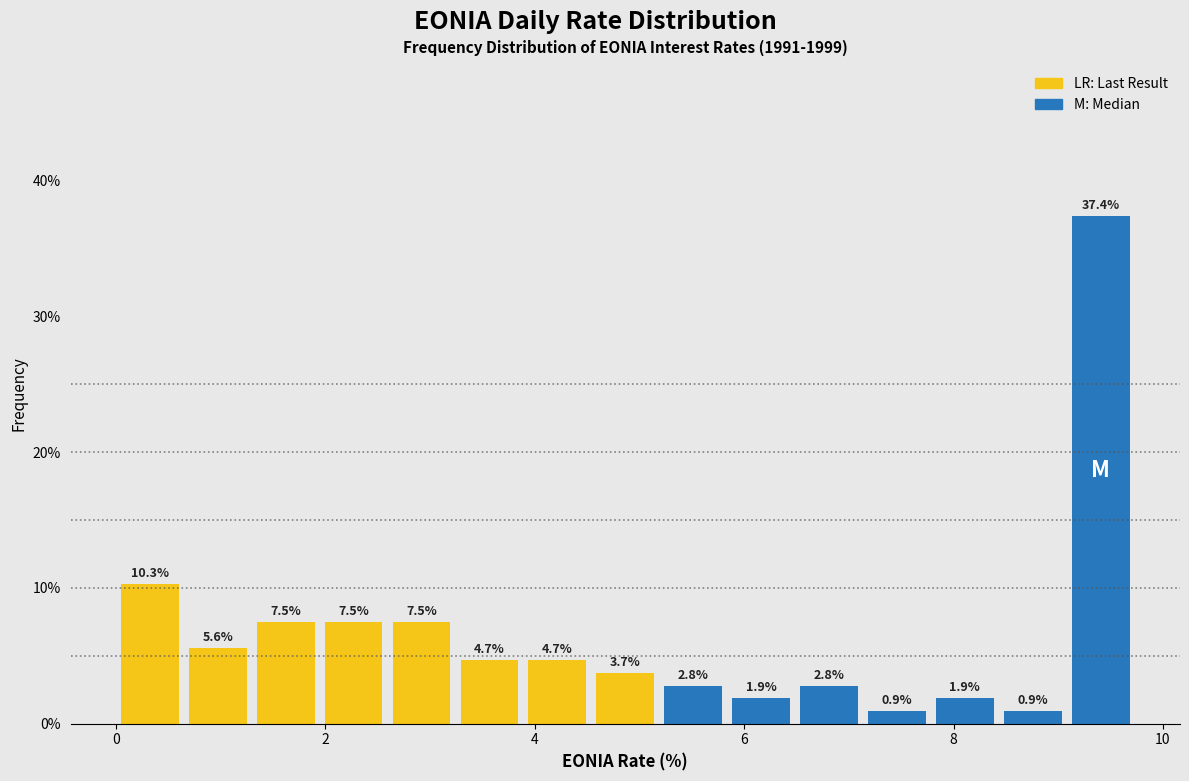

Read against the x-axis, roughly where is the centre of the tallest bar?

9.4